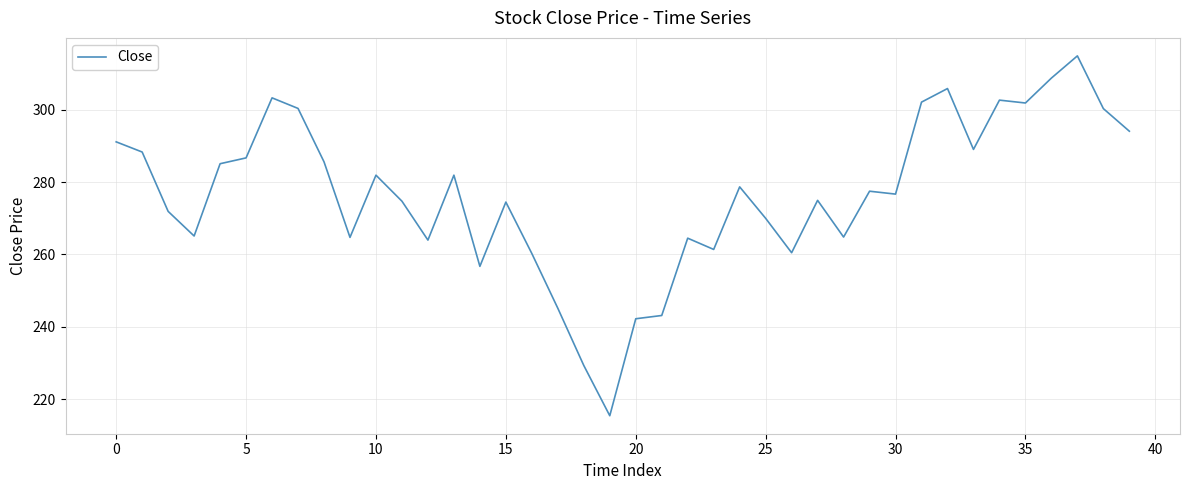

What is the maximum value shown in the chart?

314.8